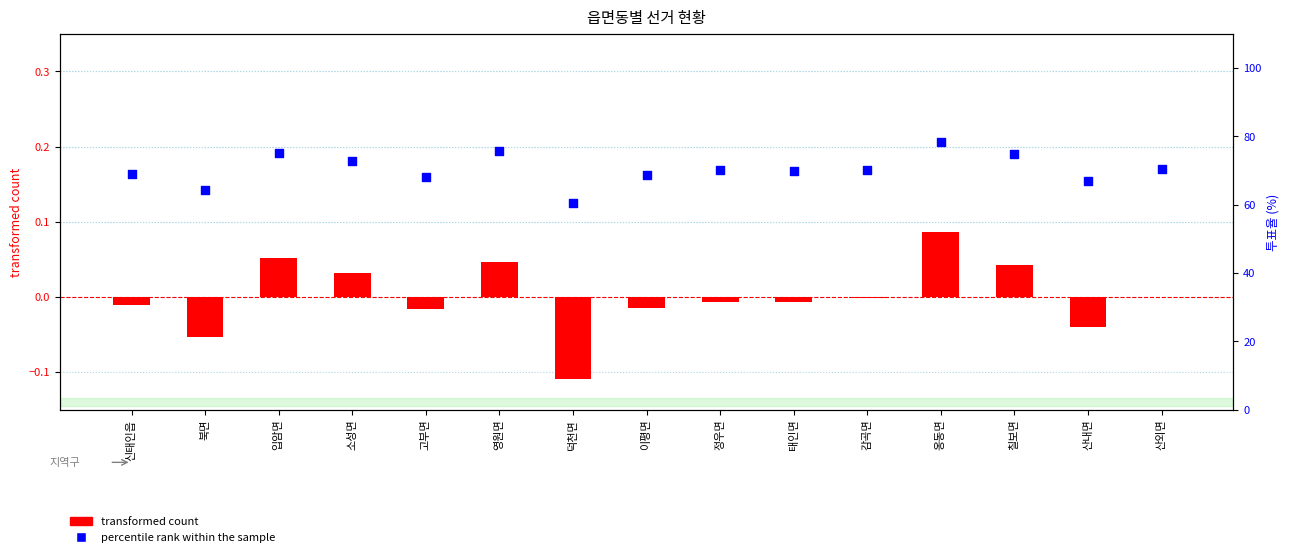

Which series reaches the minimum Y coordinate?

transformed count